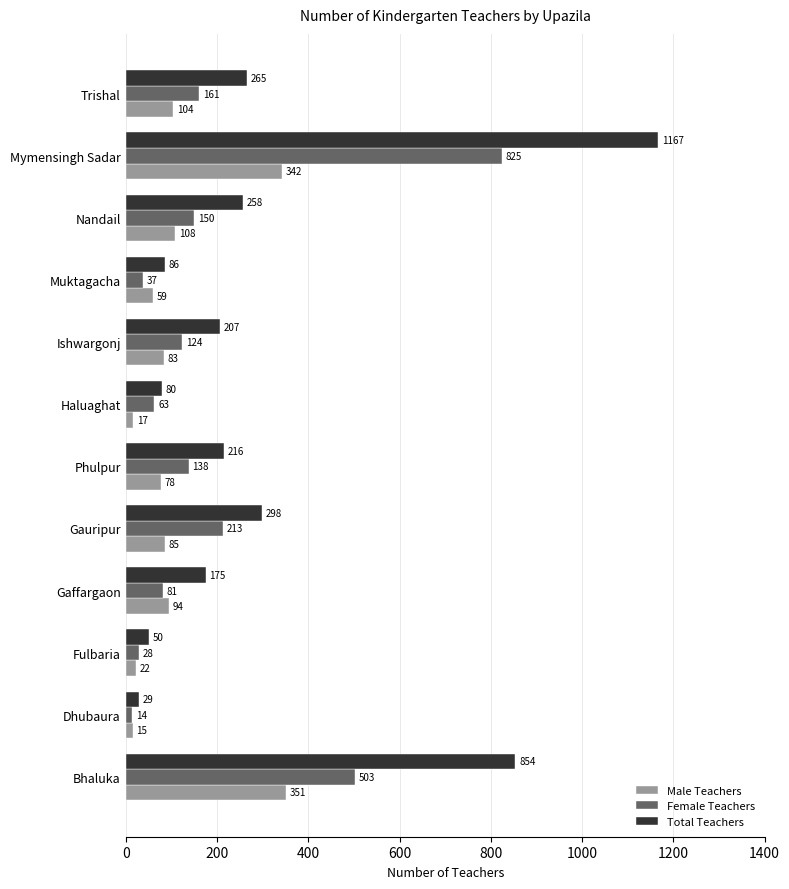

What are all the series names shown in the legend?

Male Teachers, Female Teachers, Total Teachers